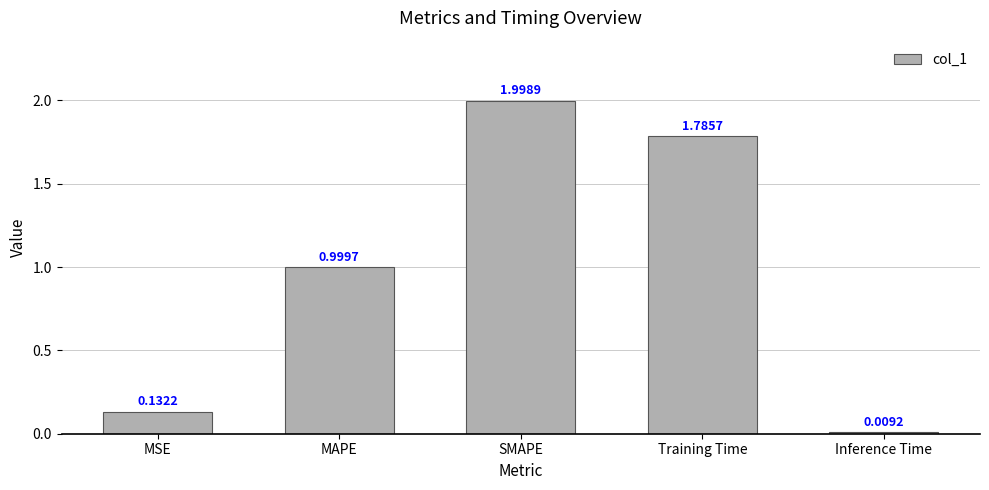

Between MAPE and SMAPE, which is larger?

SMAPE